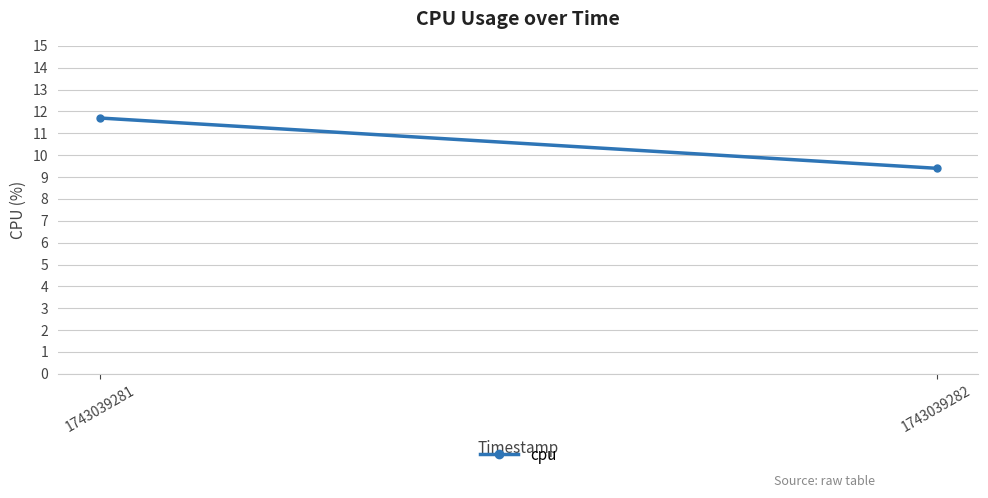

Is it true that the value at 1743039282 is 3.7?

False